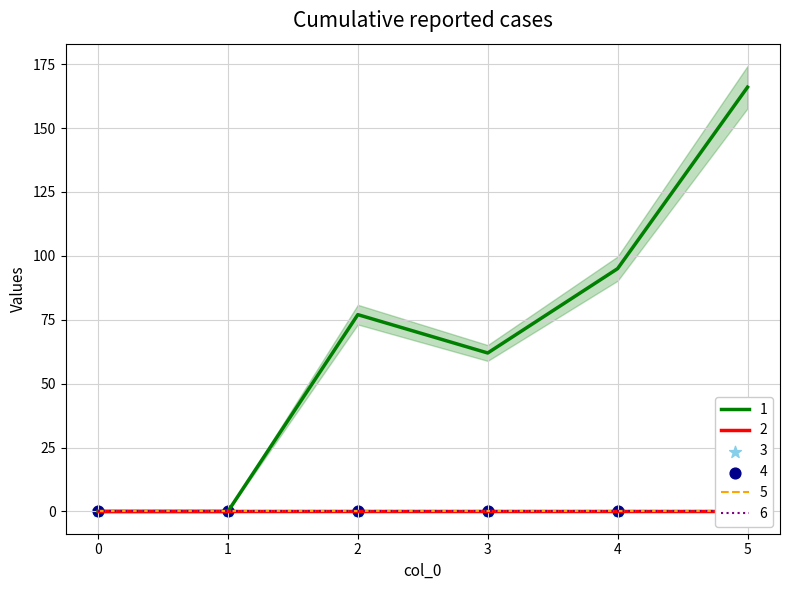

Which series contains the lowest Y value?

1